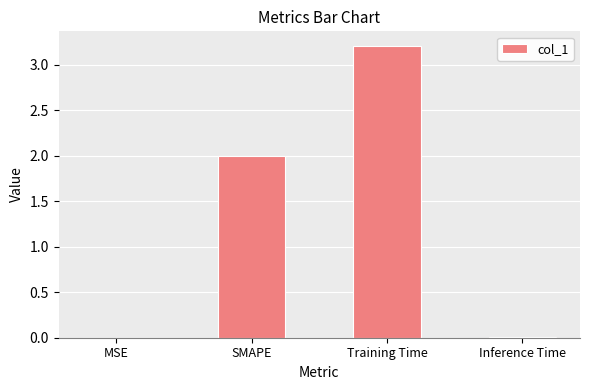

Are the bars horizontal?

No